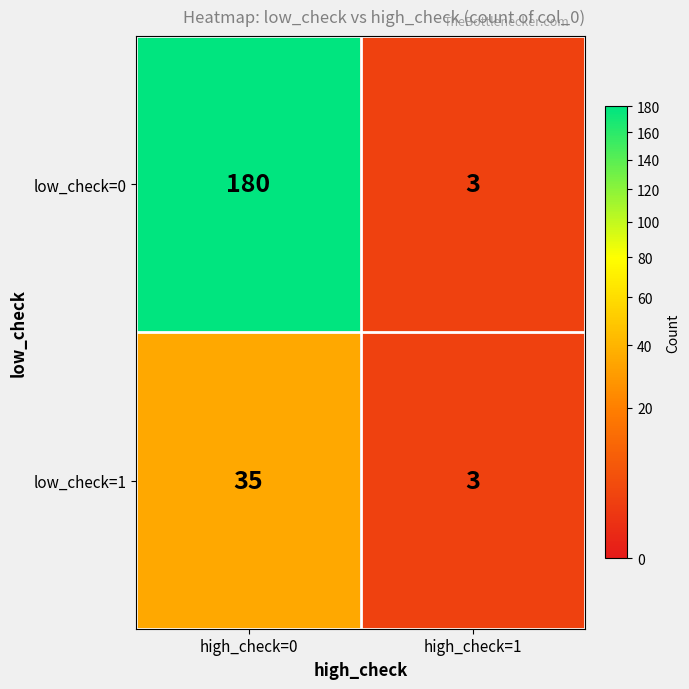

True or false: low_check=0 has a value of 180 at high_check=0.

True